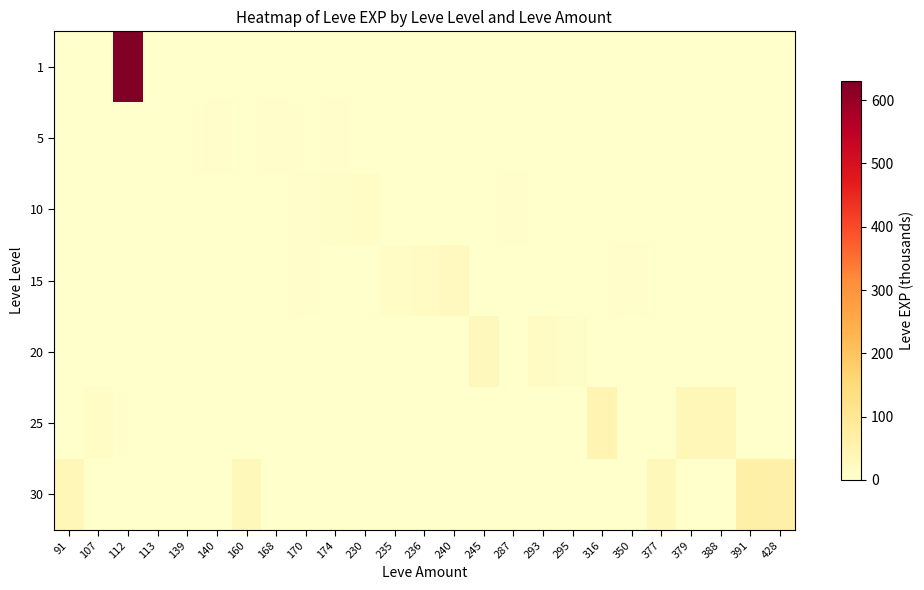

Reading right to left, extract all data points from this chart.

1: 428=0	391=0	388=0	379=0	377=0	350=0	316=0	295=0	293=0	287=0	245=0	240=0	236=0	235=0	230=0	174=0	170=0	168=0	160=0	140=0	139=0	113=1	112=630	107=0	91=0
5: 428=0	391=0	388=0	379=0	377=0	350=0	316=0	295=0	293=0	287=0	245=0	240=0	236=0	235=0	230=0	174=5	170=2	168=6	160=0	140=4	139=2	113=0	112=0	107=0	91=0
10: 428=0	391=0	388=0	379=0	377=0	350=0	316=0	295=0	293=0	287=3	245=0	240=0	236=0	235=0	230=13	174=9	170=7	168=0	160=0	140=0	139=0	113=0	112=0	107=0	91=0
15: 428=0	391=0	388=0	379=0	377=0	350=7	316=0	295=0	293=0	287=0	245=0	240=24	236=18	235=13	230=0	174=0	170=7	168=0	160=0	140=0	139=0	113=0	112=0	107=0	91=0
20: 428=0	391=0	388=0	379=0	377=0	350=0	316=0	295=8	293=17	287=0	245=28	240=0	236=0	235=0	230=0	174=0	170=0	168=0	160=0	140=0	139=0	113=0	112=0	107=0	91=0
25: 428=0	391=0	388=36	379=36	377=0	350=0	316=47	295=0	293=0	287=0	245=0	240=0	236=0	235=0	230=0	174=0	170=0	168=0	160=0	140=0	139=0	113=0	112=0	107=12	91=0
30: 428=62	391=64	388=0	379=0	377=31	350=0	316=0	295=0	293=0	287=0	245=0	240=0	236=0	235=0	230=0	174=0	170=0	168=0	160=31	140=0	139=0	113=0	112=0	107=0	91=36